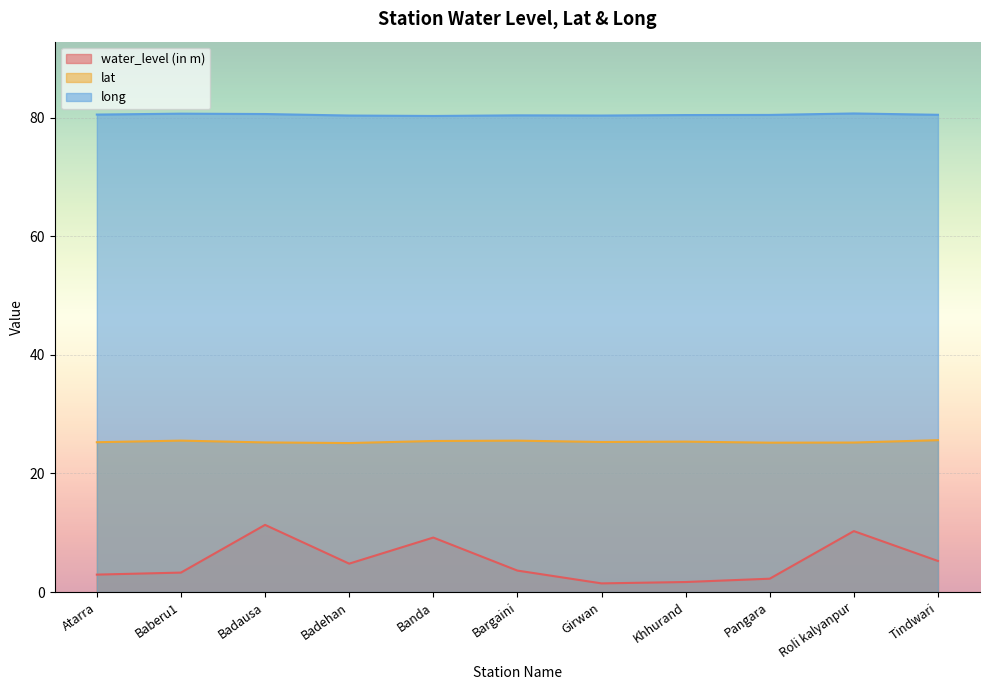

Which series changed the most between Baberu1 and Girwan?

water_level (in m)